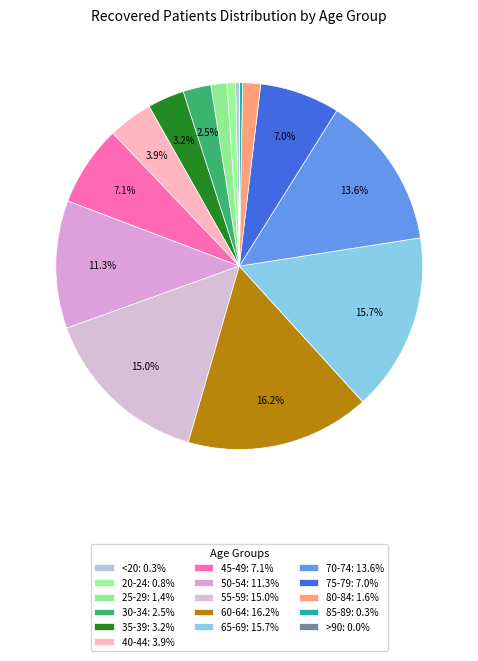

To the nearest percent, what is the difference between the largest and smallest slice percentages?

16%